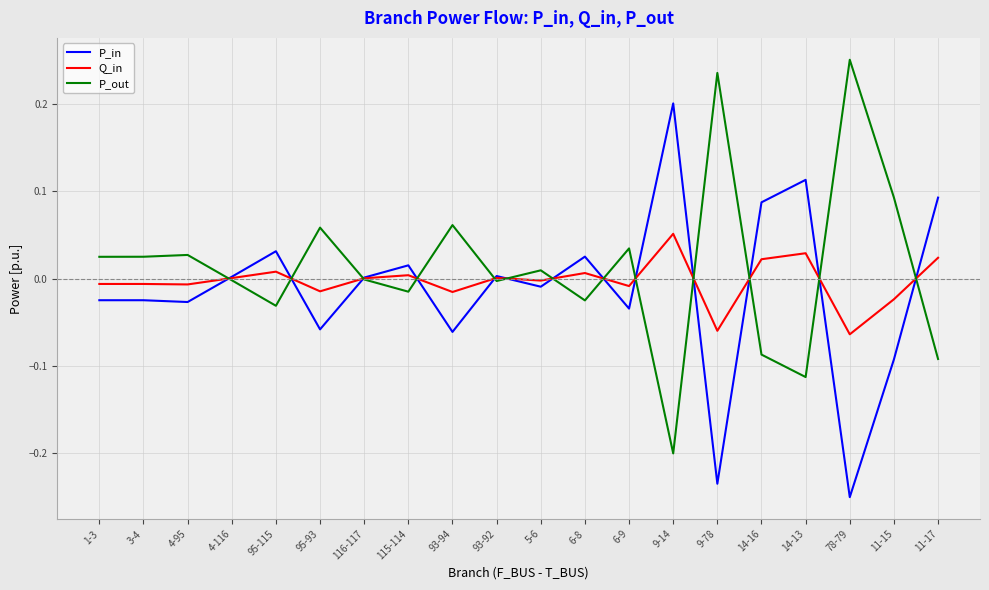

How many distinct data groups are displayed?

3